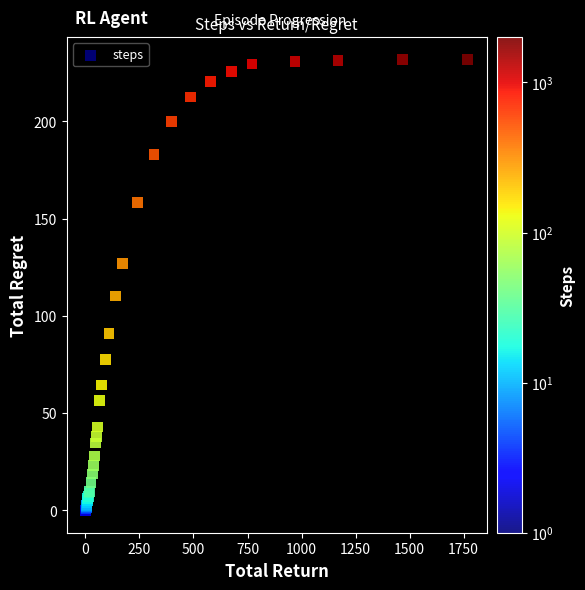

What Y value in the scatter plot is closest to 115?

110.2